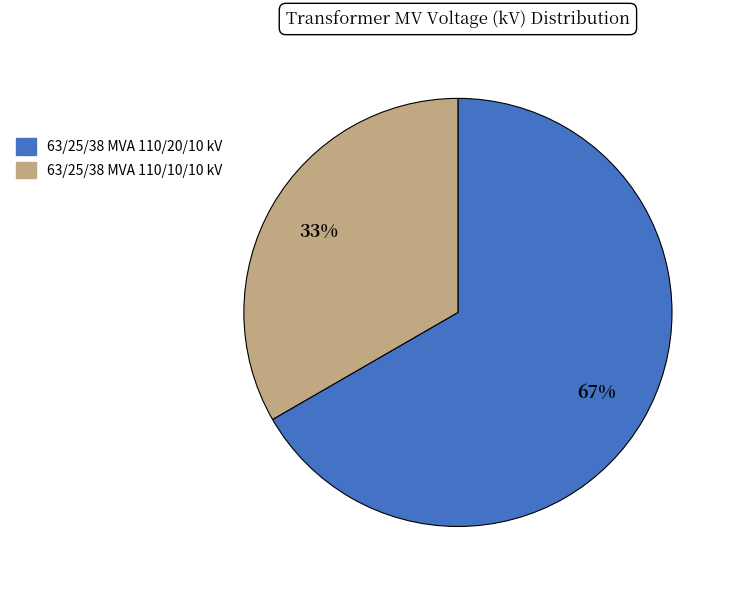

Is the sum of 63/25/38 MVA 110/20/10 kV and 63/25/38 MVA 110/10/10 kV greater than half?

Yes